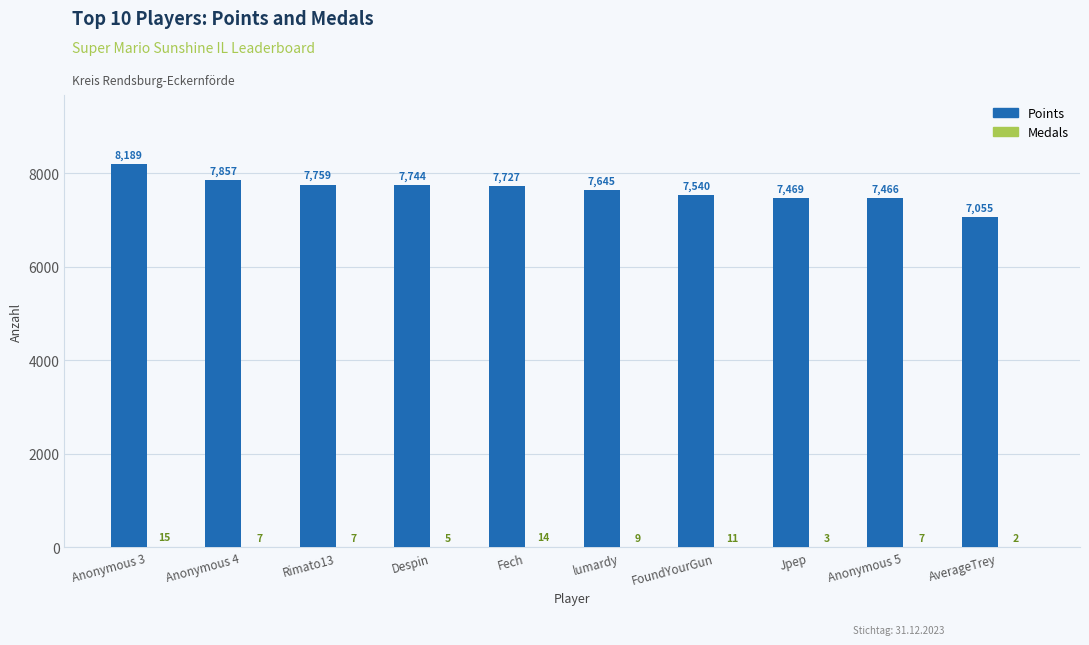

Is it true that Points equals 7857 at Anonymous 4?

True